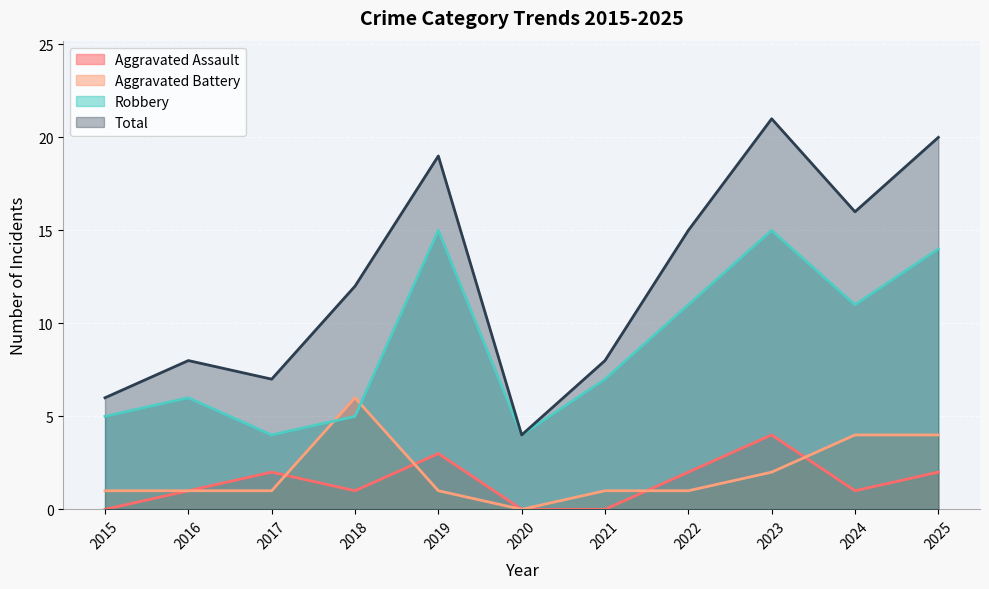

Is it true that Aggravated Assault equals 4 at 2023?

True